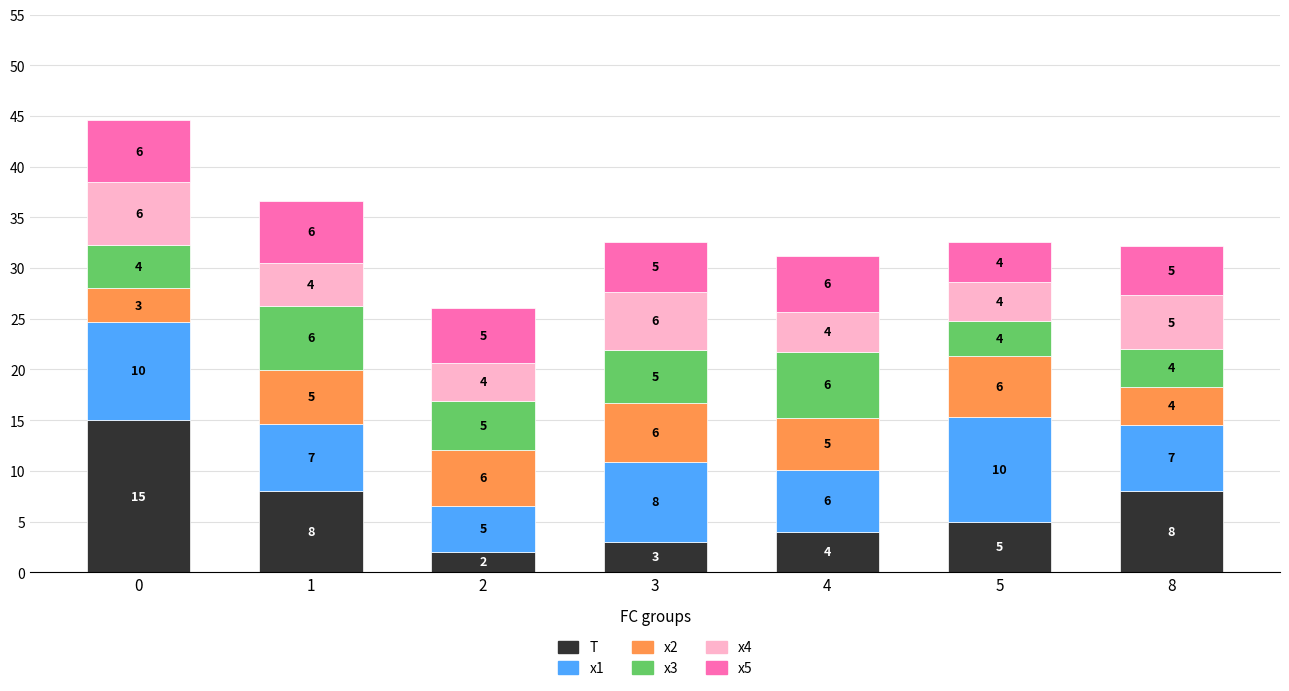

The value of T at 1 is 8.0. True or false?

True